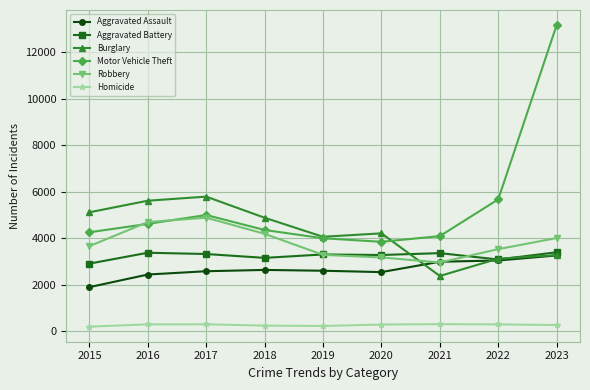

At which category does Burglary reach its first local valley?

2019